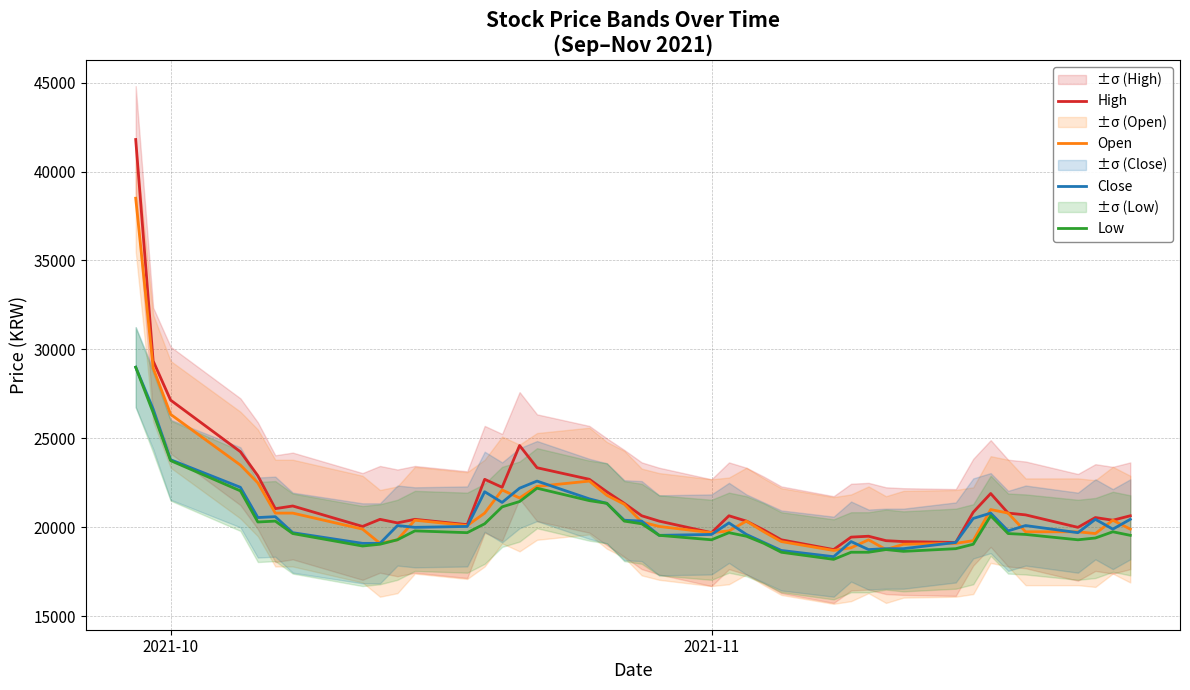

What is the difference between the second highest and minimum values in the Close series?

8300